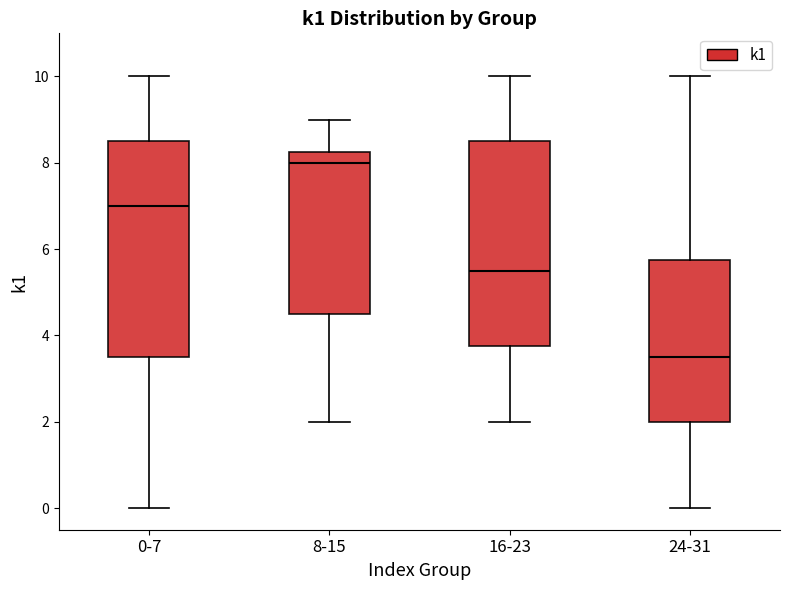

Where does the upper whisker of the box for 16-23 end on the y-axis? The values are not printed on the chart, so give them approximately, as read against the axis.

10.0